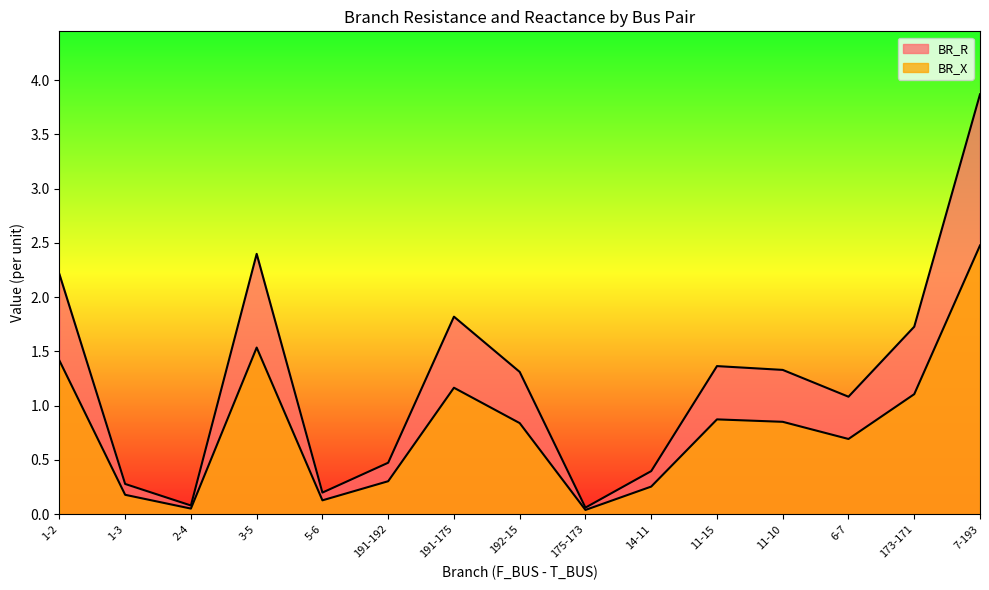

What is the sum of the BR_R values at 173-171 and 191-192?

2.2